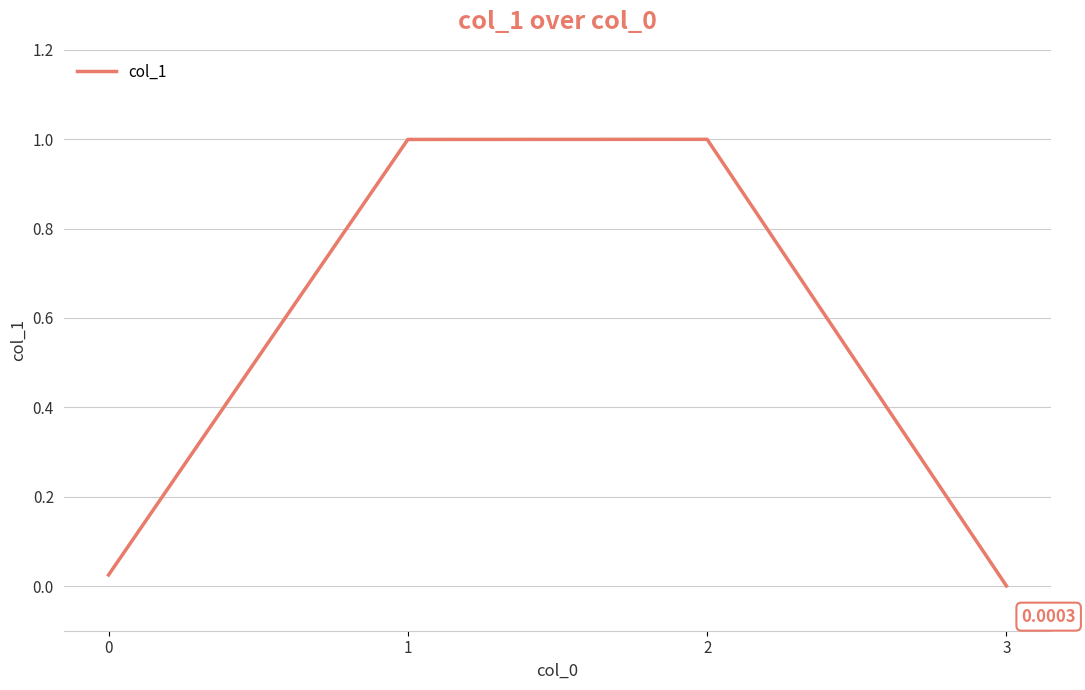

Where is the data nearest to the value 0?

3